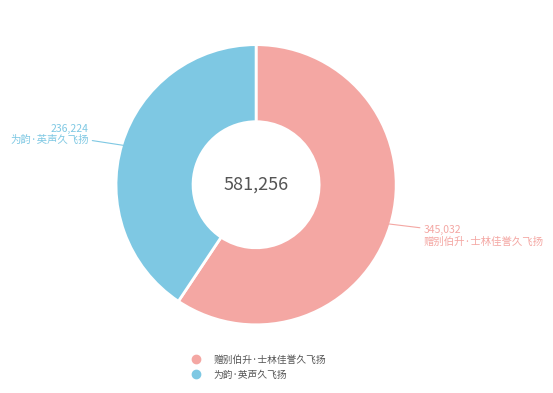

Do 为韵·英声久飞扬 and 赠别伯升·士林佳誉久飞扬 together represent more than half of the pie?

Yes